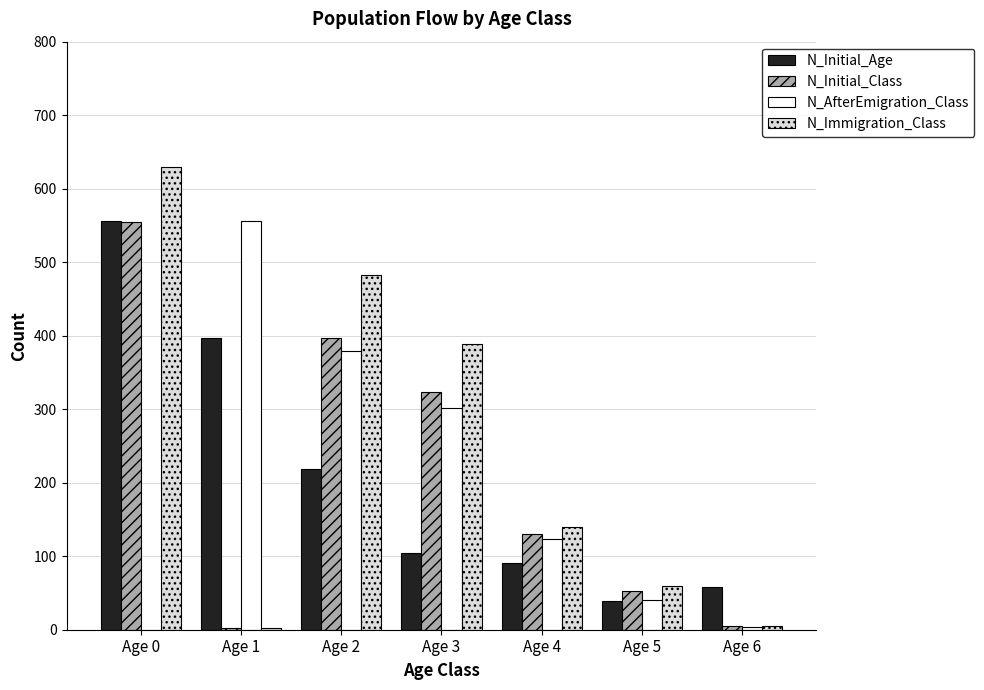

Which series has the largest total across all categories?

N_Immigration_Class